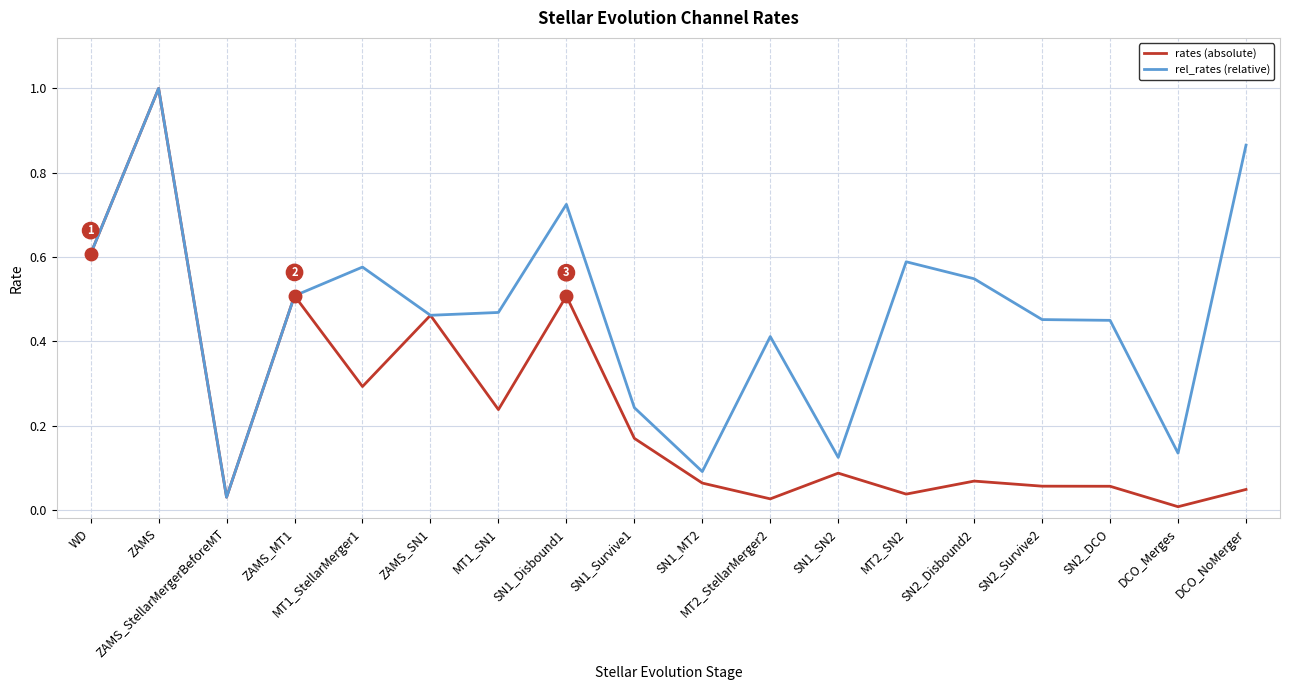

Which series has the largest range (max minus min)?

rates (absolute)